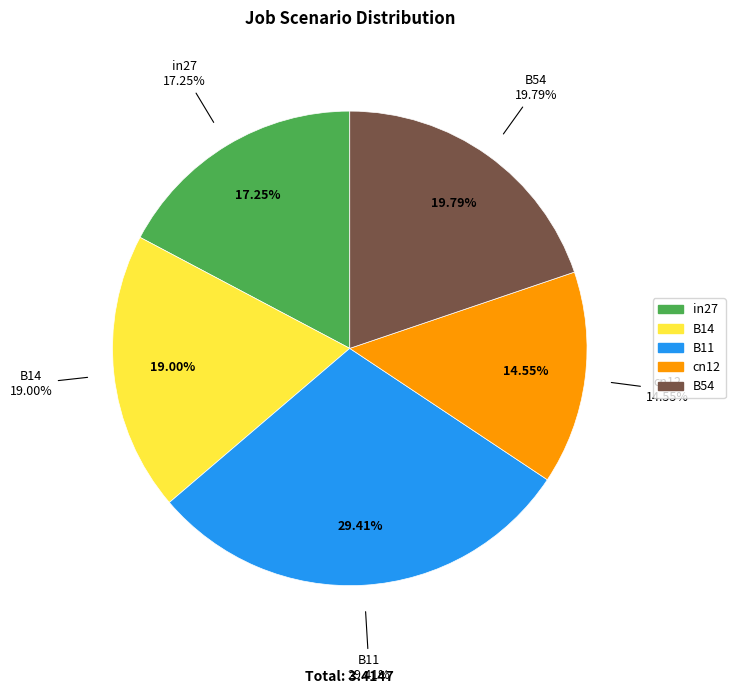

To the nearest percent, what is the difference between the in27 and B14 slice percentages?

2%